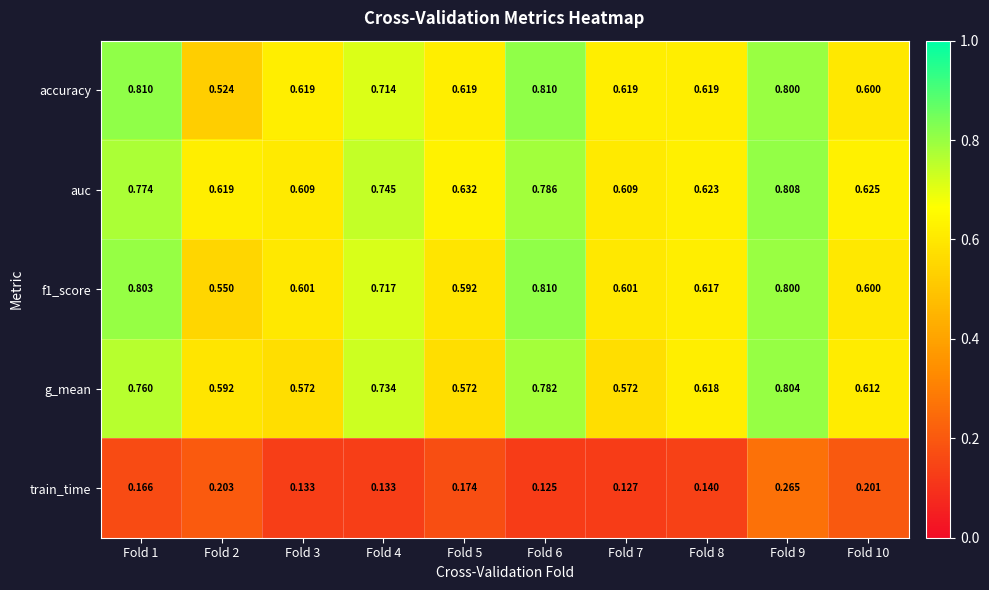

Which series changed the most between Fold 2 and Fold 8?

accuracy